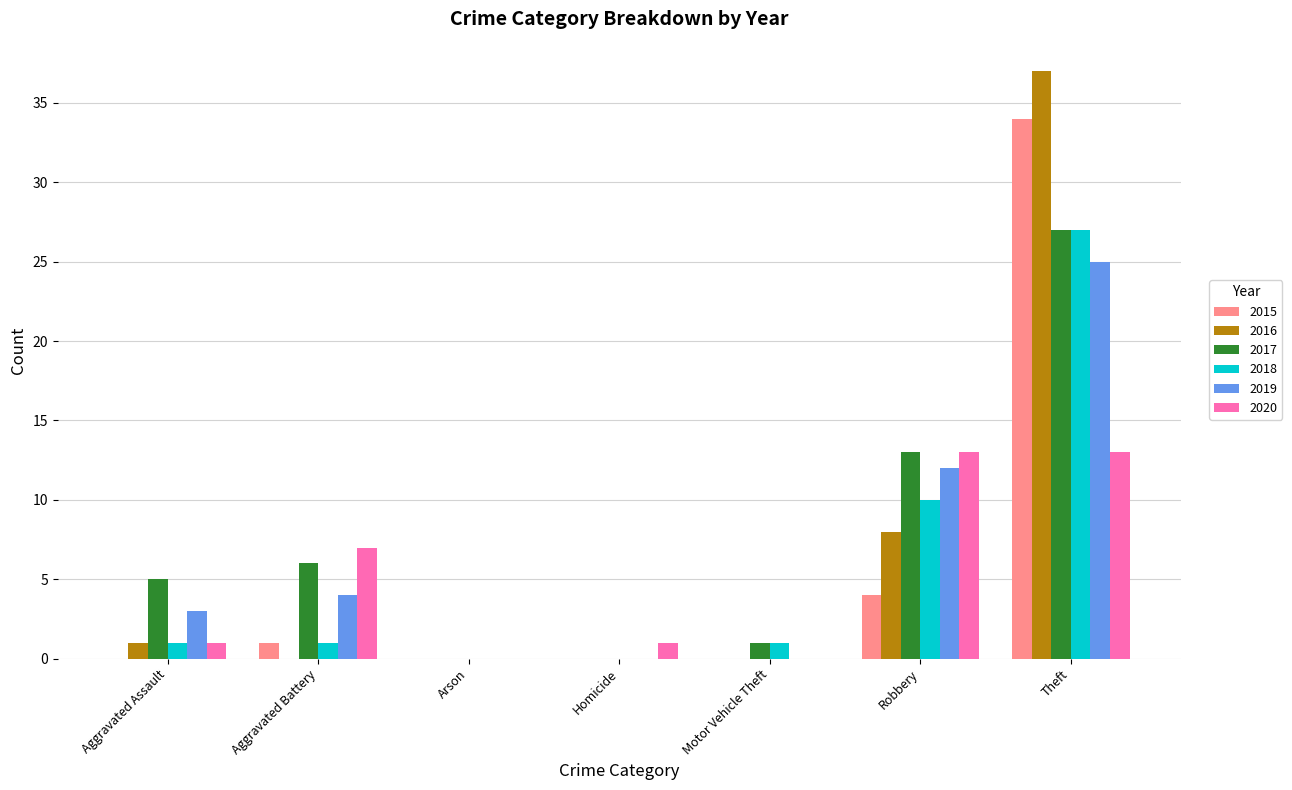

Is it true that 2016 equals 37 at Theft?

True